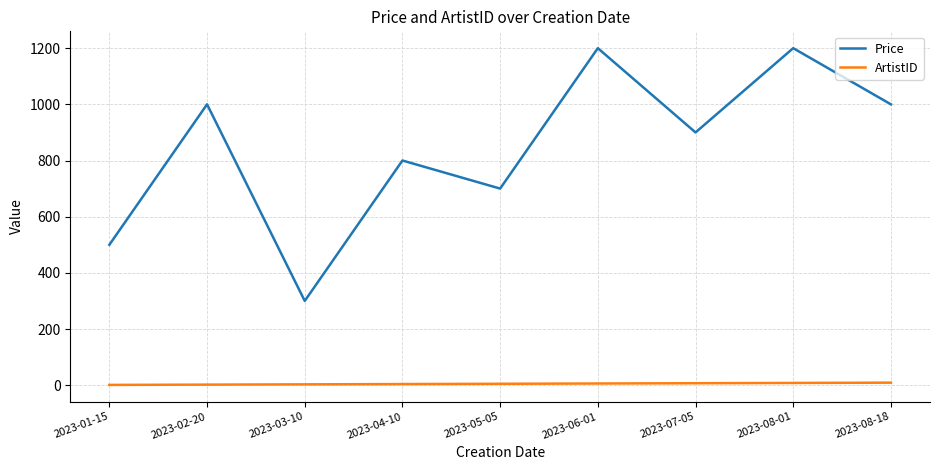

What is the sum of all Price values?

7600